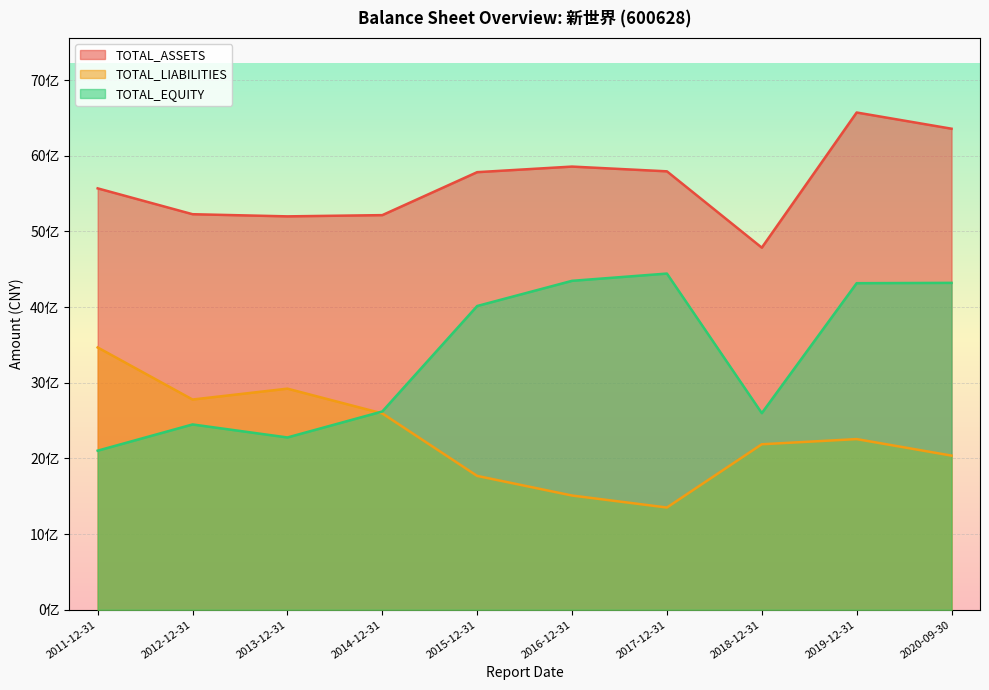

Where is TOTAL_ASSETS nearest to the value 5677643493?

2015-12-31